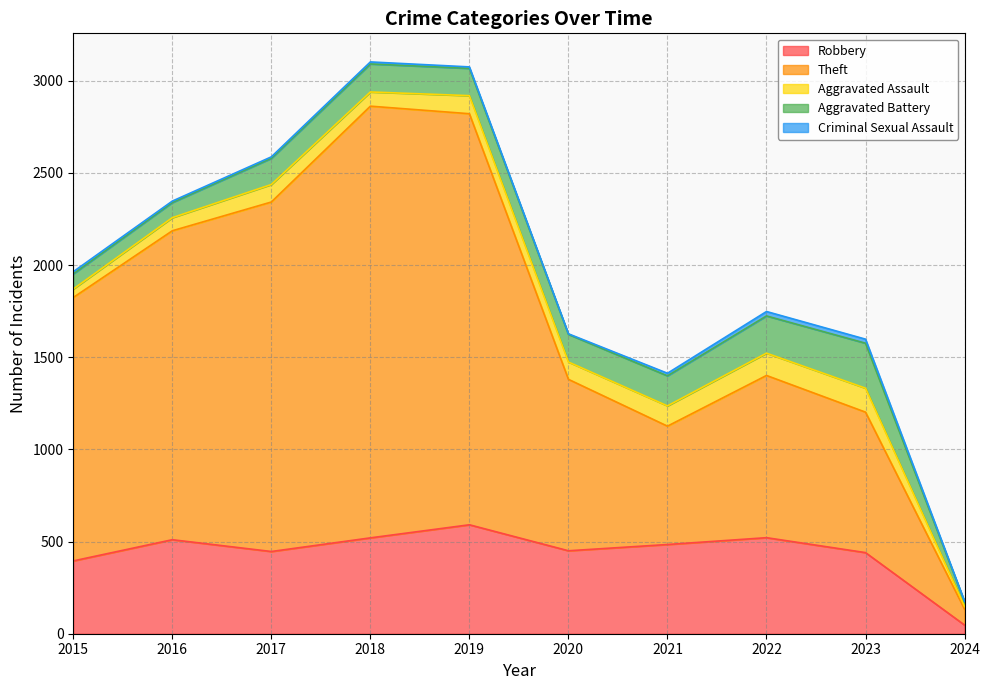

What is the spread (max minus min) of values at 2020?

927